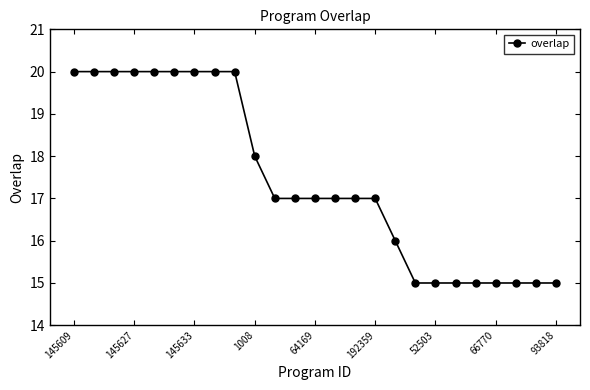

What is the smallest value displayed?

15